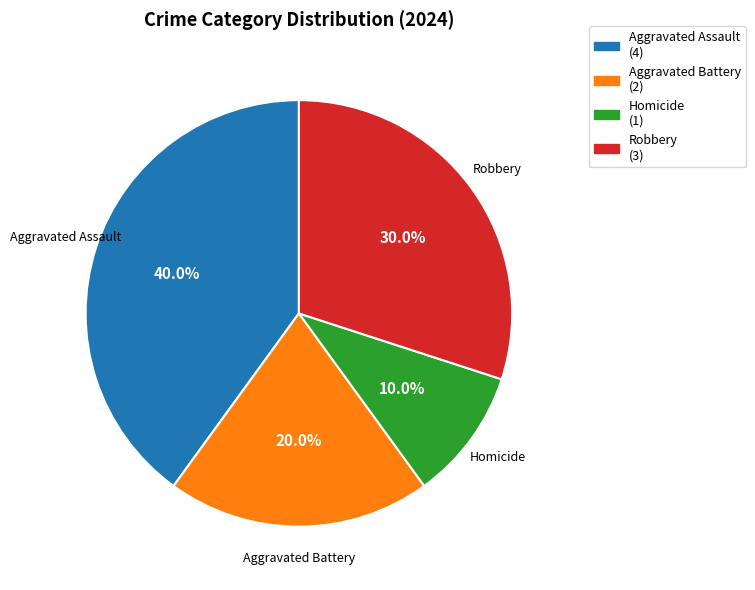

Is it true that Homicide is 10% of the pie?

True